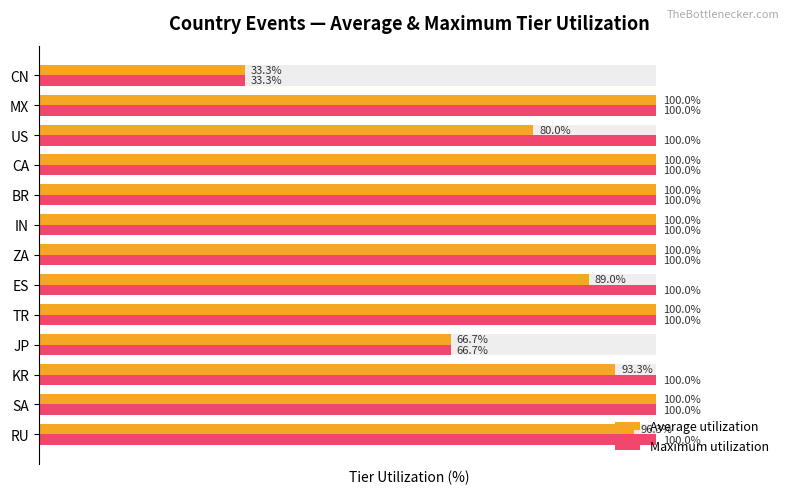

What are all the series names shown in the legend?

Average utilization, Maximum utilization